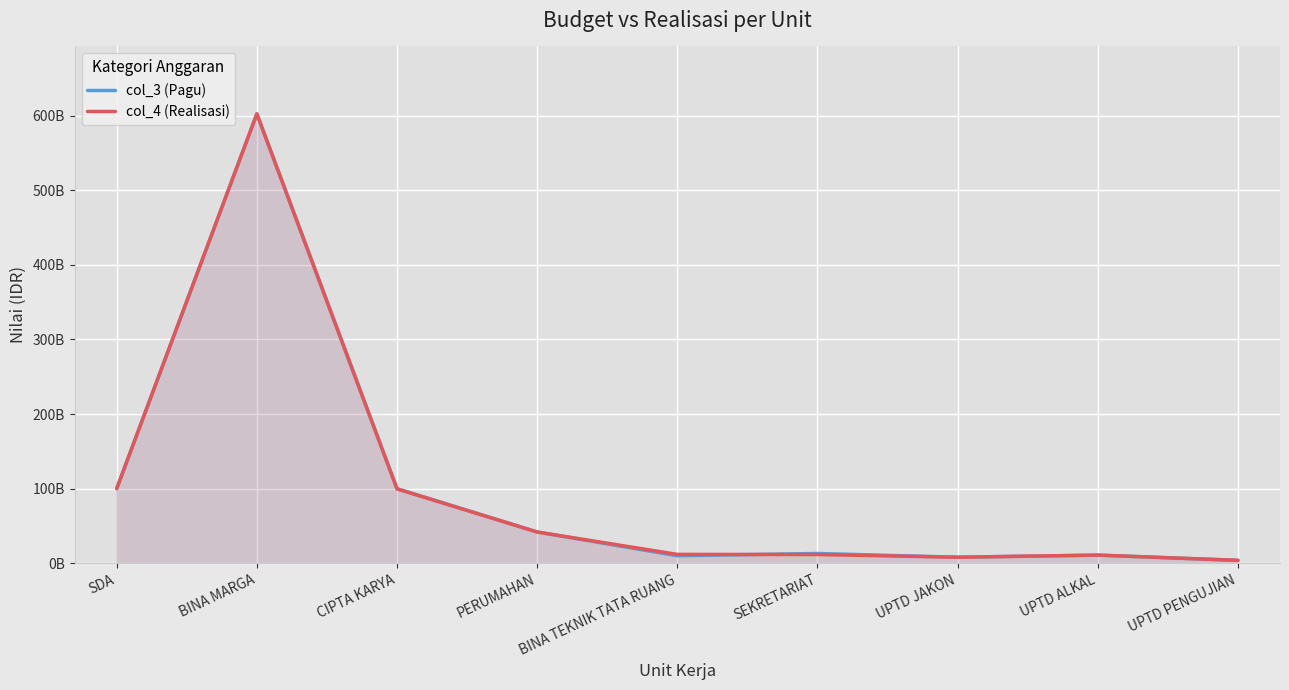

What are all the series names shown in the legend?

col_3 (Pagu), col_4 (Realisasi)